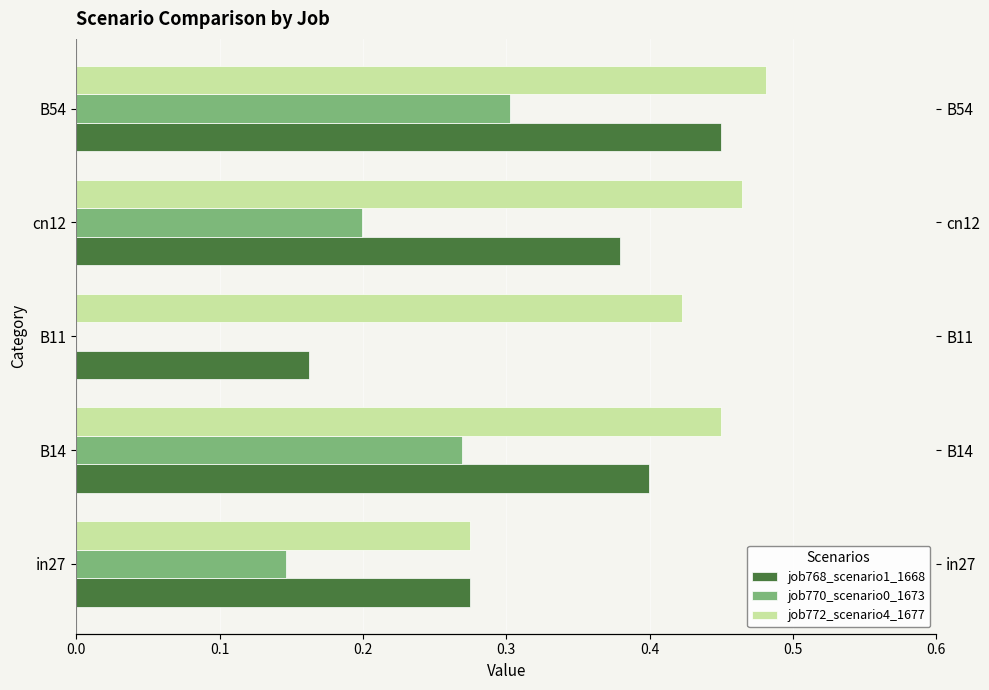

What is the minimum value for job768_scenario1_1668?

0.2